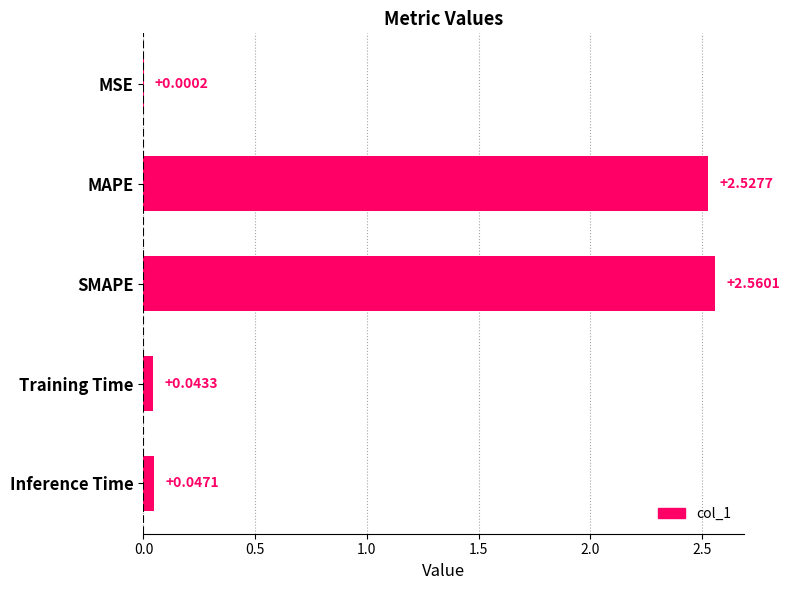

Which category has the highest value across all series?

SMAPE